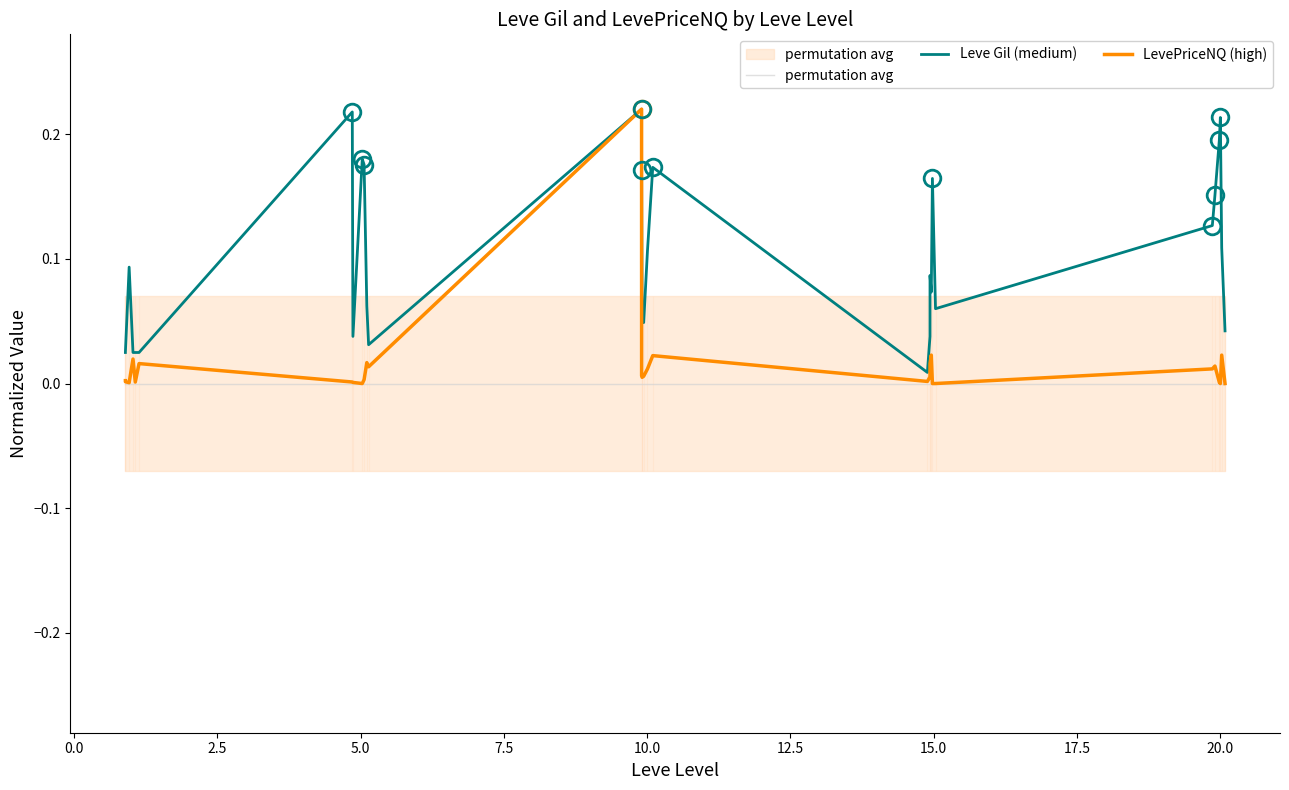

How many distinct data groups are displayed?

3